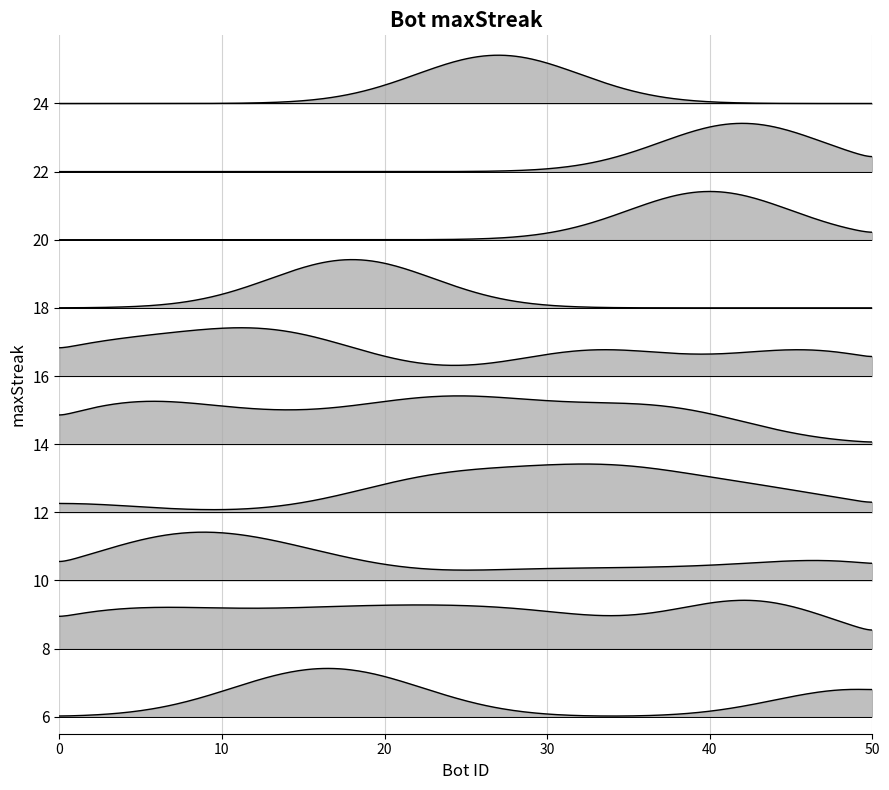

Does the chart have visible grid lines?

Yes